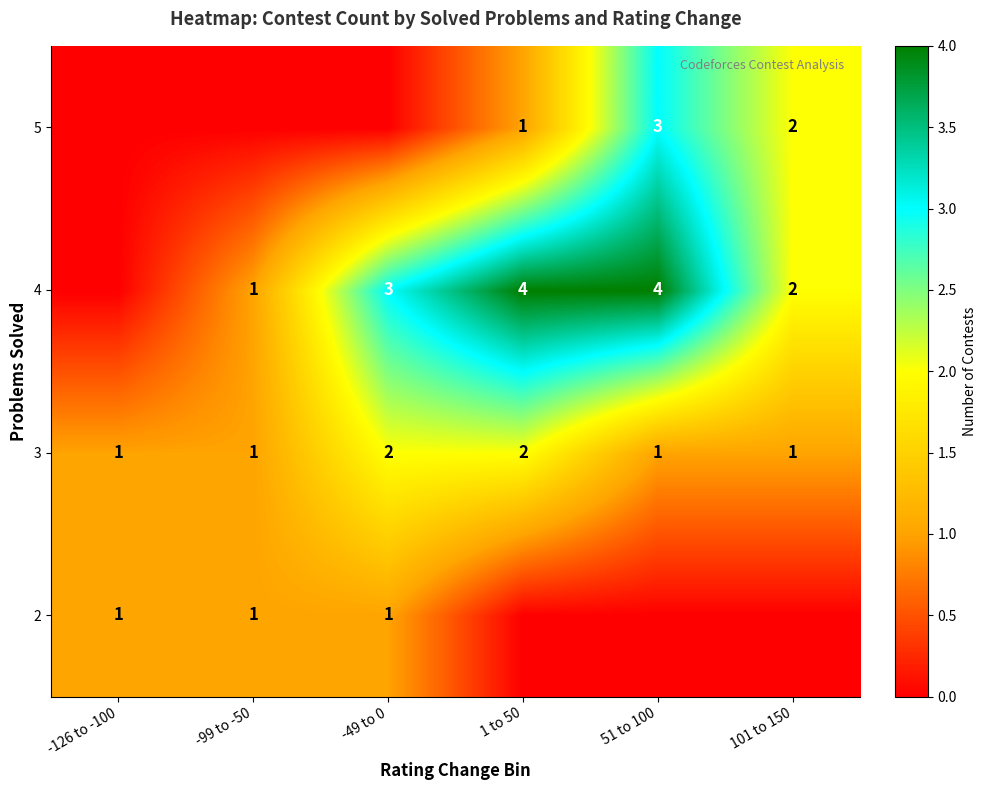

Is it true that 3 equals 3 at -49 to 0?

False